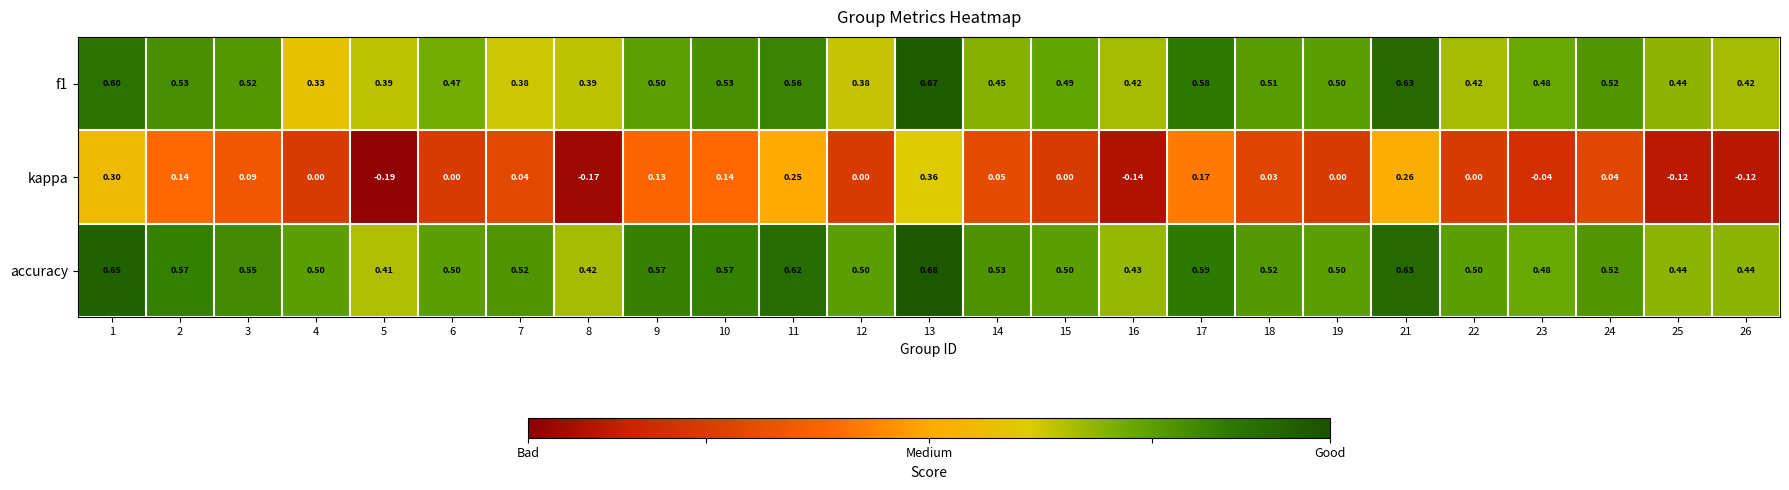

Which series has the widest spread of values?

kappa